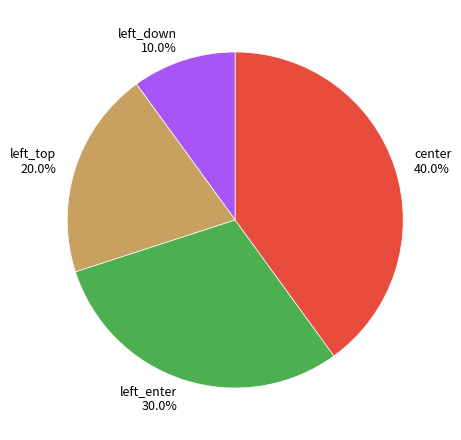

Rank the categories by value from lowest to highest.

left_down, left_top, left_enter, center